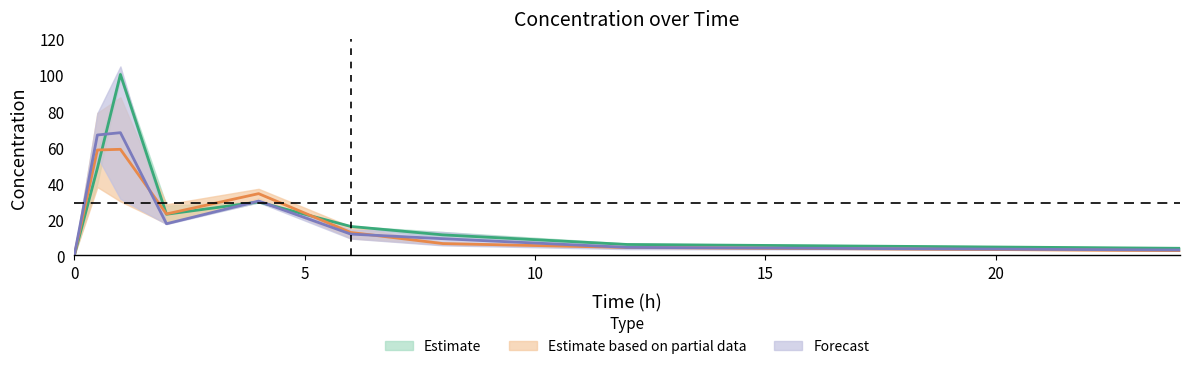

At which category is the sum across all series the highest?

1